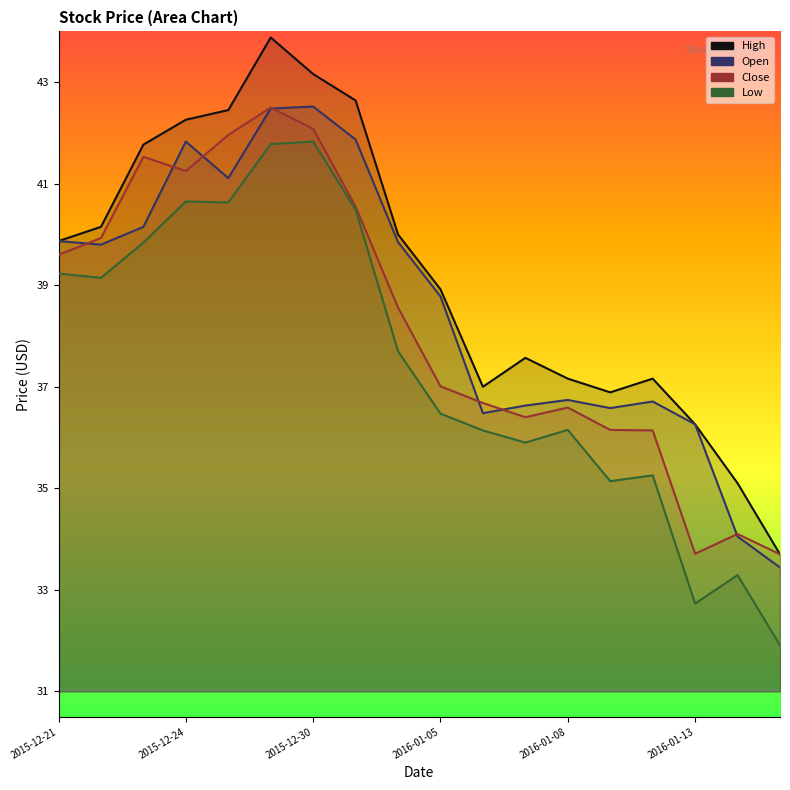

What is the spread (max minus min) of values at 16?

1.8